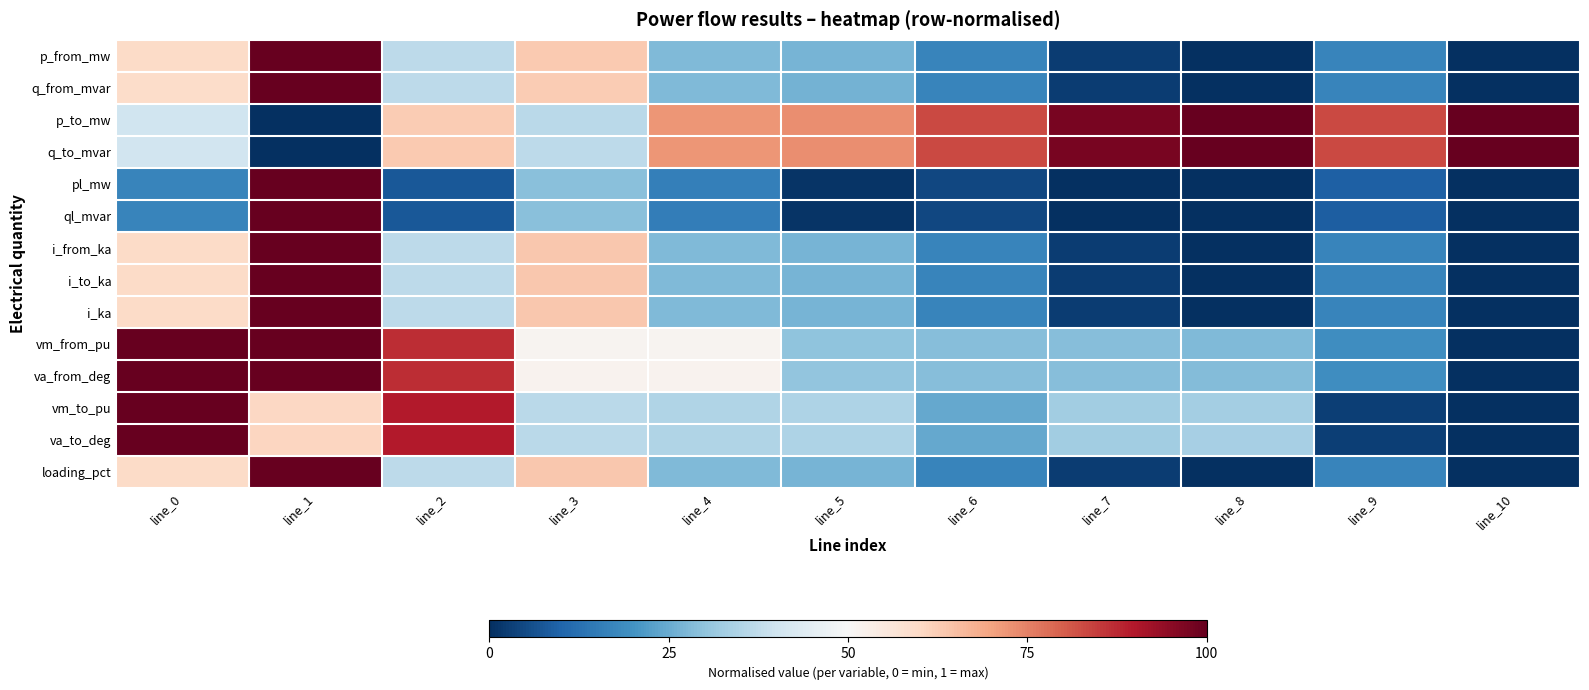

Which category has the highest value across all series?

line_1